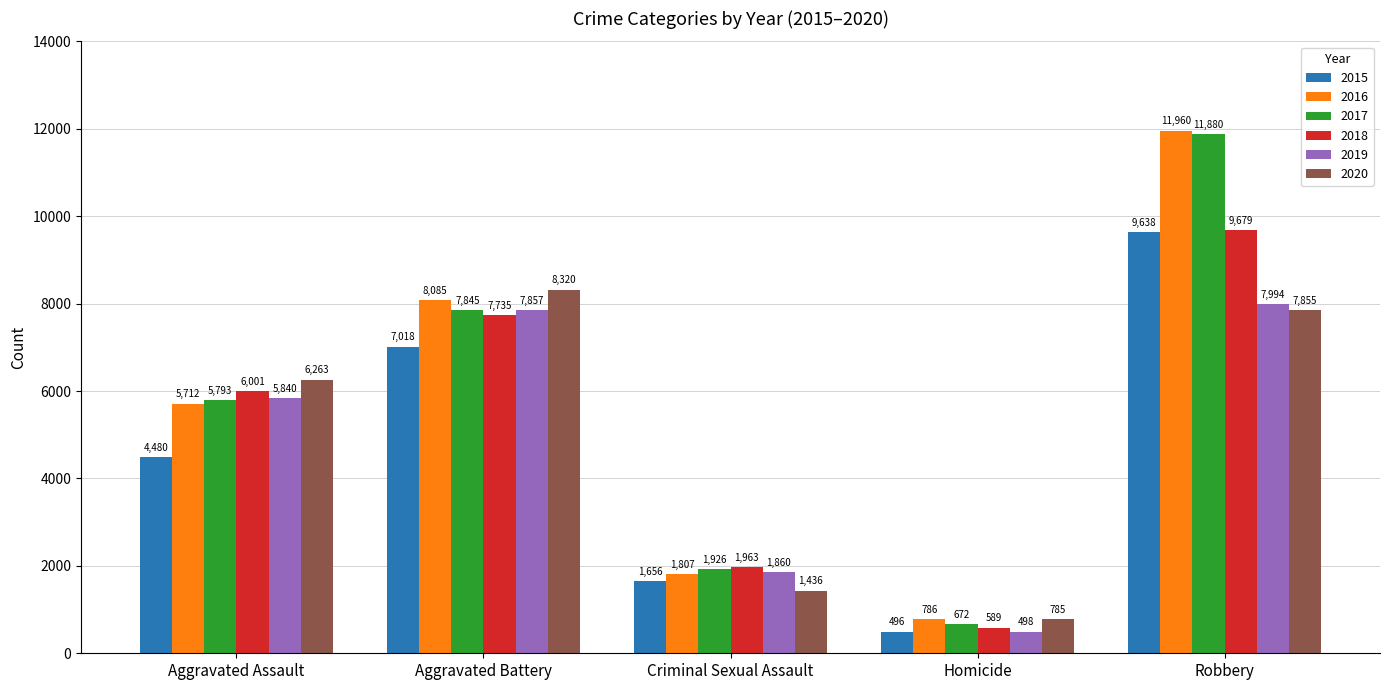

Reading right to left, list all the values displayed in this chart.

2015: 9638	496	1656	7018	4480
2016: 11960	786	1807	8085	5712
2017: 11880	672	1926	7845	5793
2018: 9679	589	1963	7735	6001
2019: 7994	498	1860	7857	5840
2020: 7855	785	1436	8320	6263